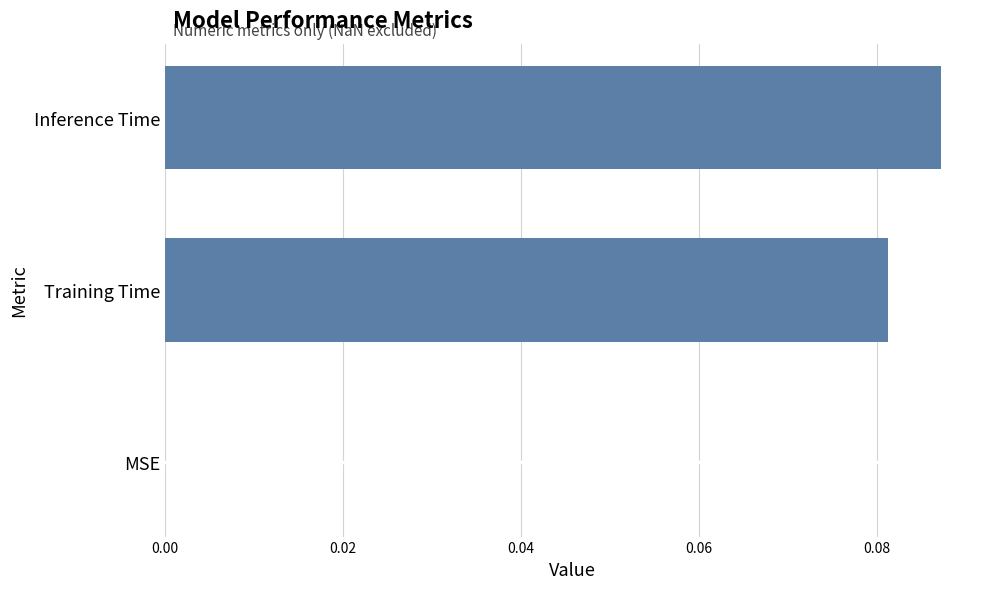

Count the values in the range 0 to 1.

3